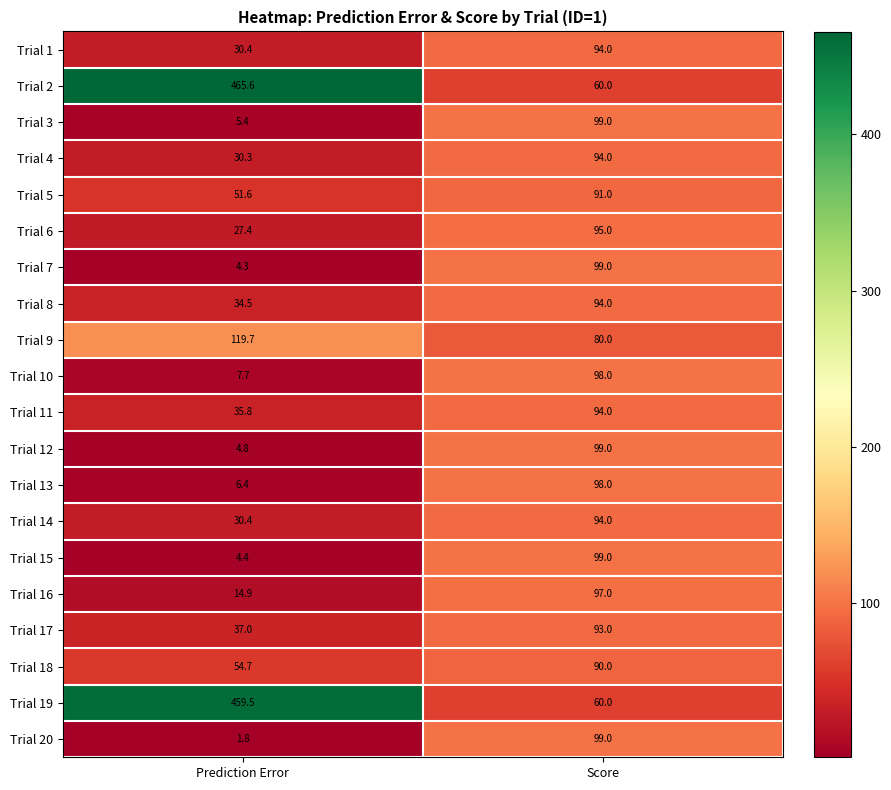

What is the maximum value shown in the chart?

465.6